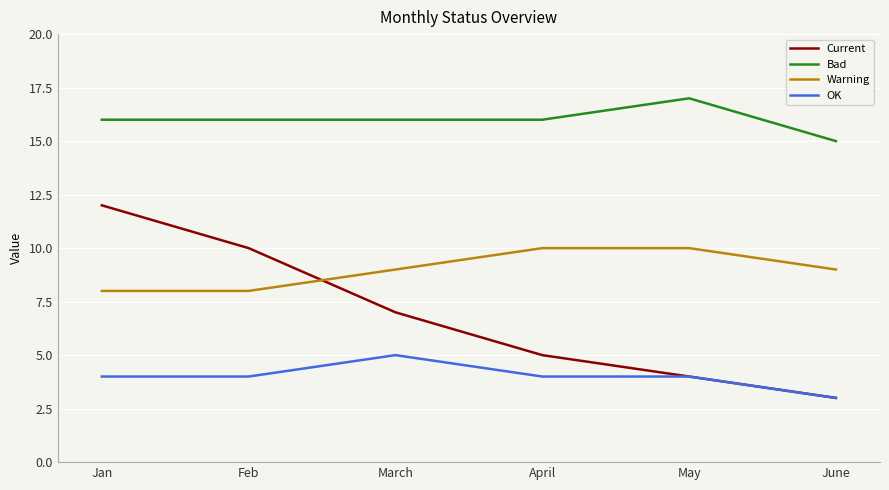

What is the minimum value for Warning?

8